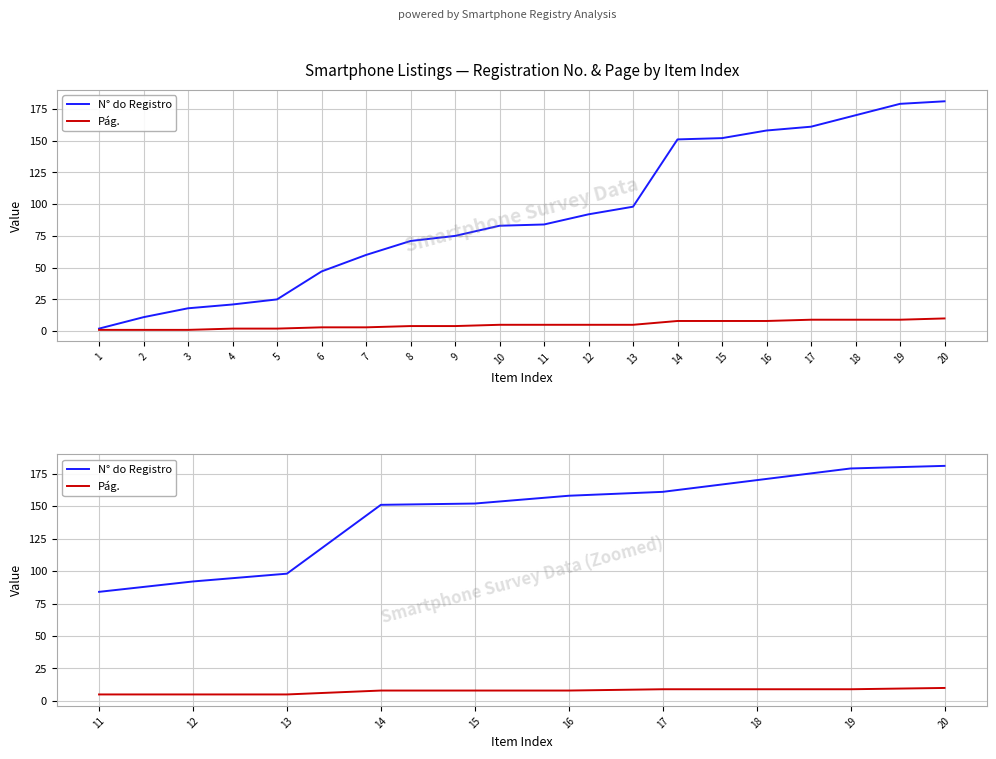

What is the value of the Pág. point at the 3rd from the left?

5